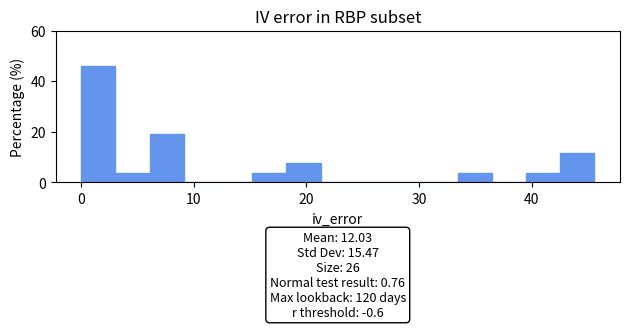

Read against the x-axis, roughly where is the centre of the tallest bar?

2